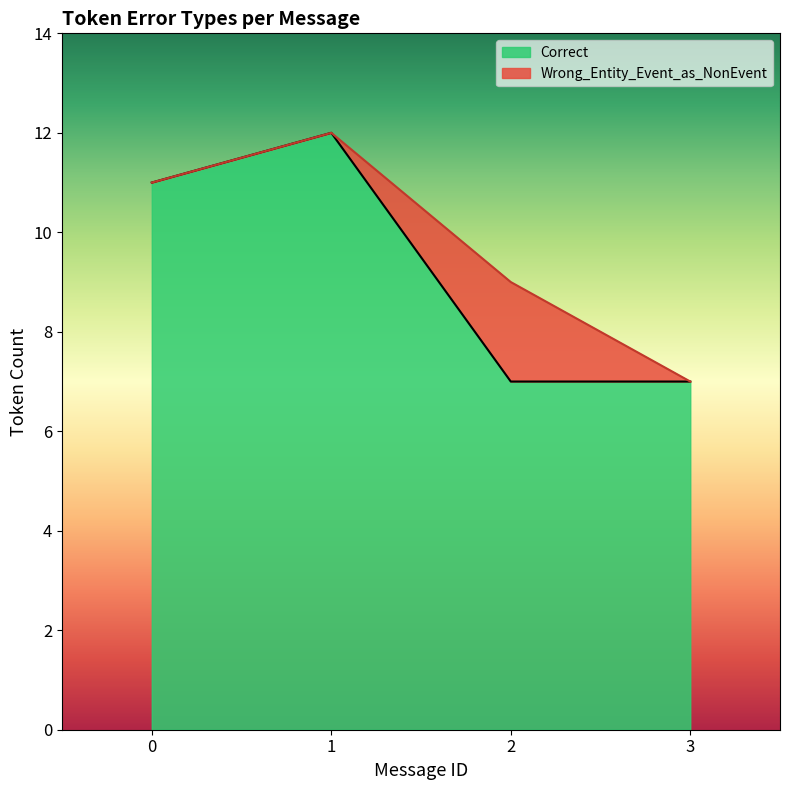

Which series has the widest spread of values?

Correct